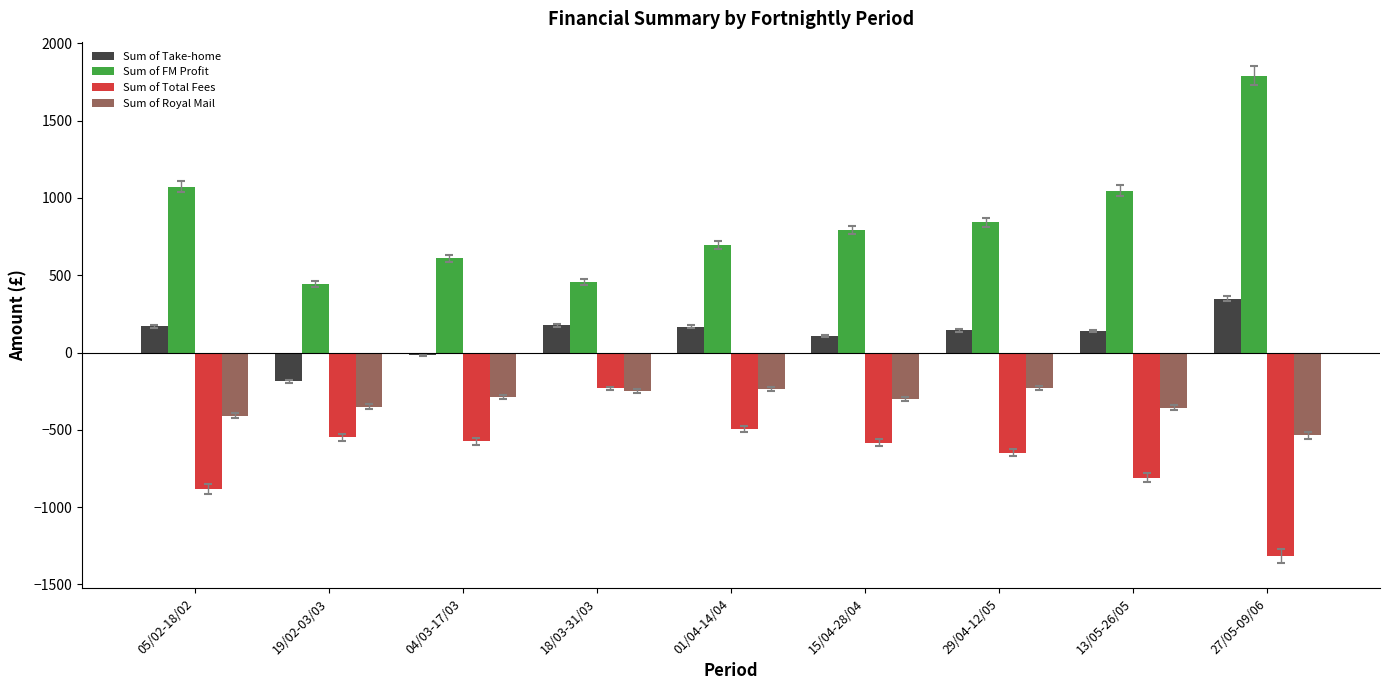

Rank the series at 05/02-18/02 from lowest to highest value.

Sum of Total Fees, Sum of Royal Mail, Sum of Take-home, Sum of FM Profit